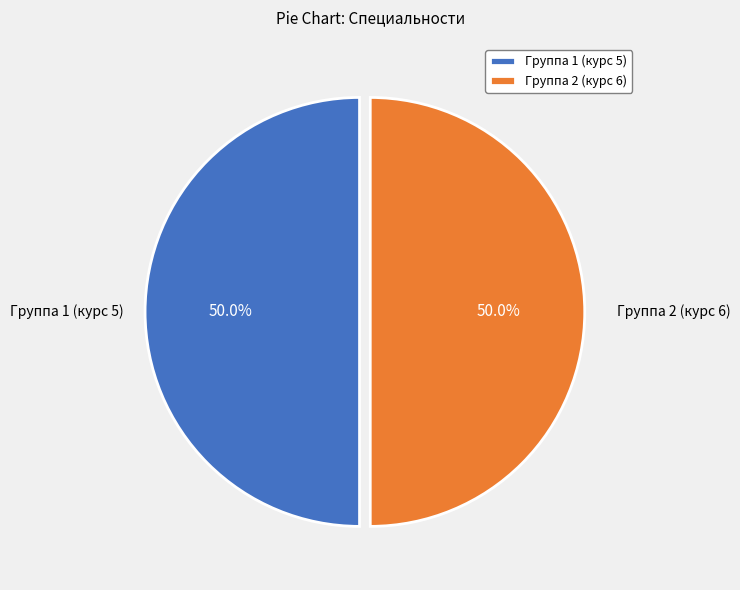

To the nearest percent, what is the difference between the largest and smallest slice percentages?

0%